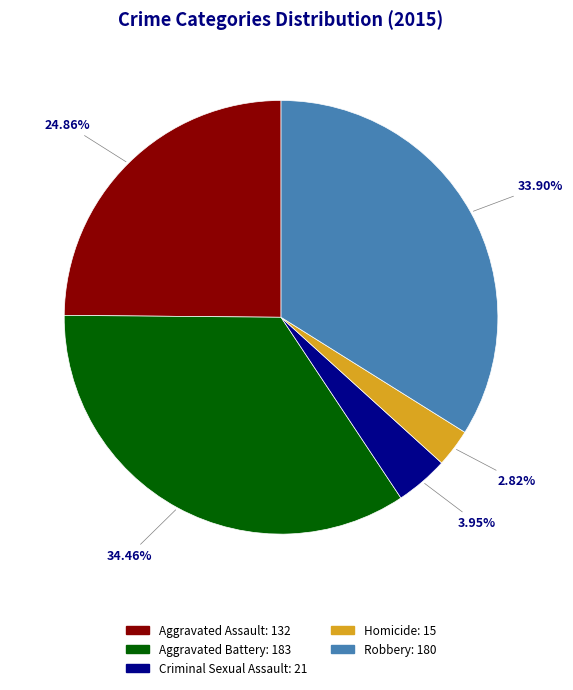

Does Aggravated Assault represent more than half of the total?

No